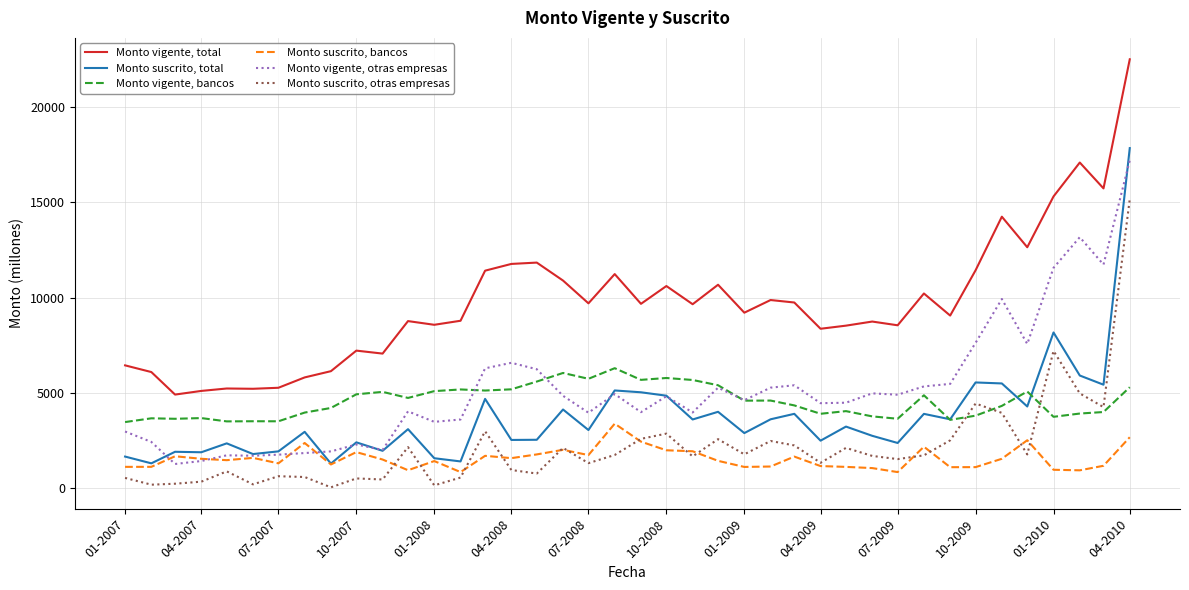

Which series has the largest total across all categories?

Monto vigente, total